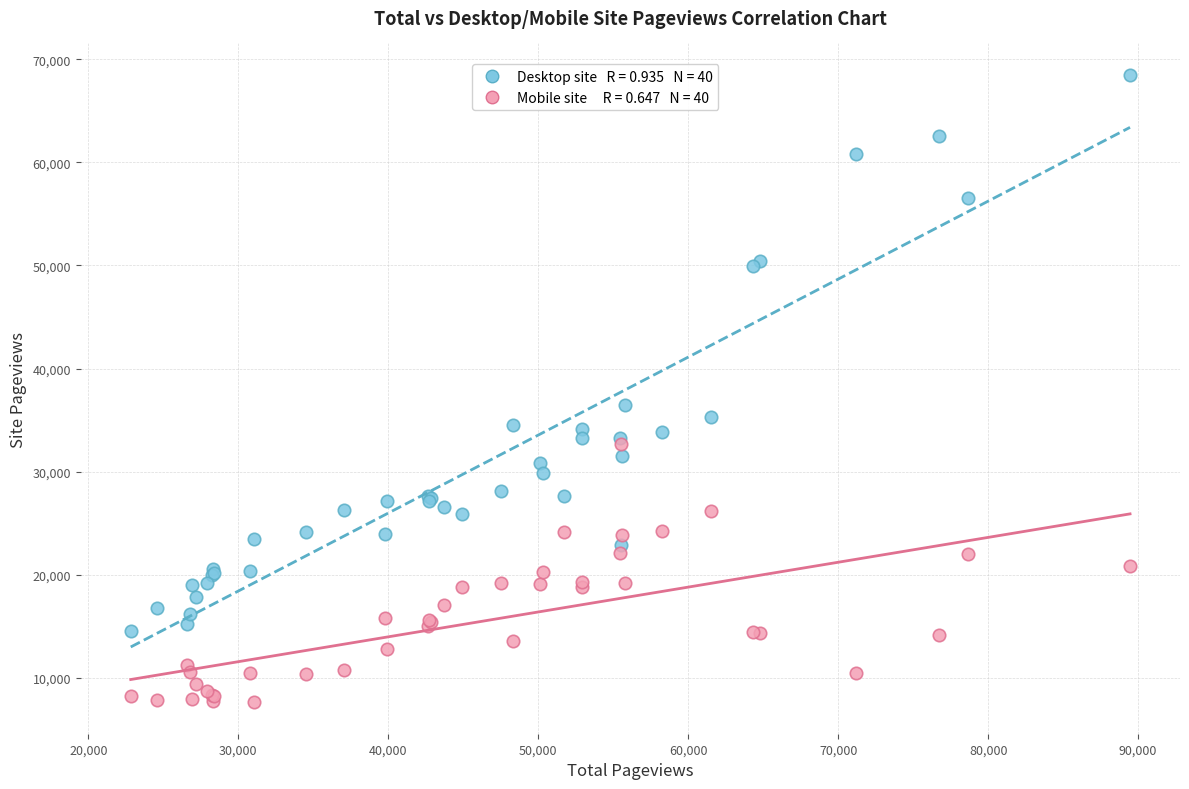

Across all series, what Y value is closest to 38052?

36420